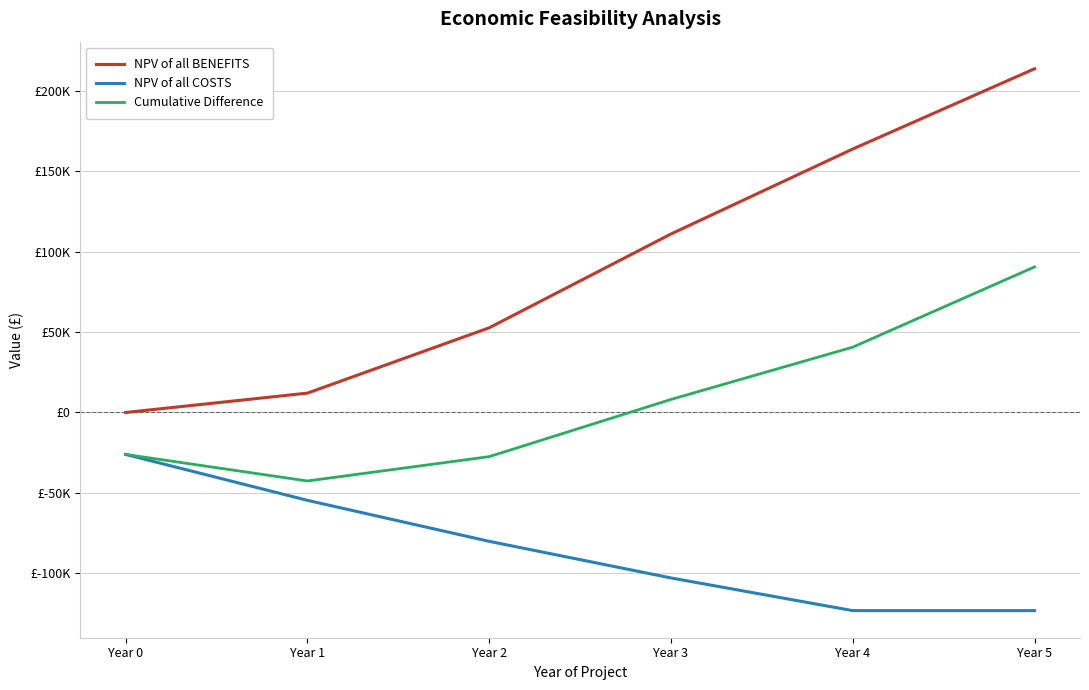

What is the value of the NPV of all BENEFITS point at the 5th from the left?

163951.5